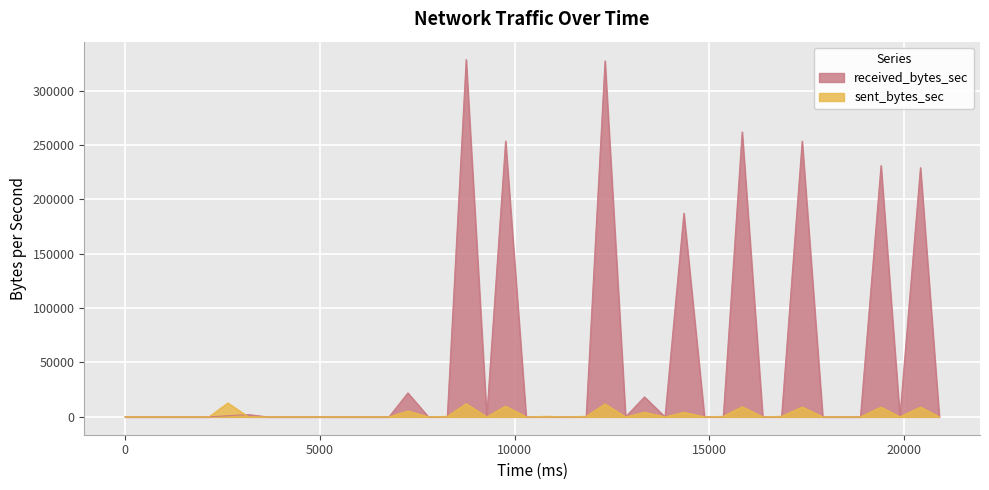

Which series has the widest spread of values?

received_bytes_sec